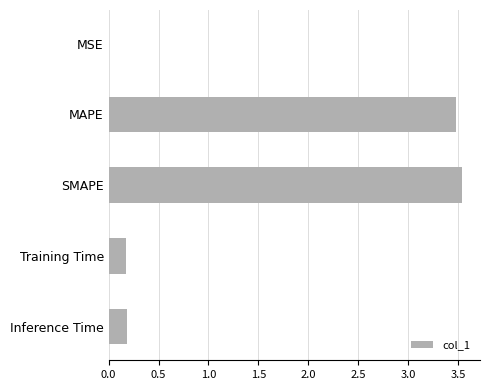

The value at MAPE is 3.5. True or false?

True